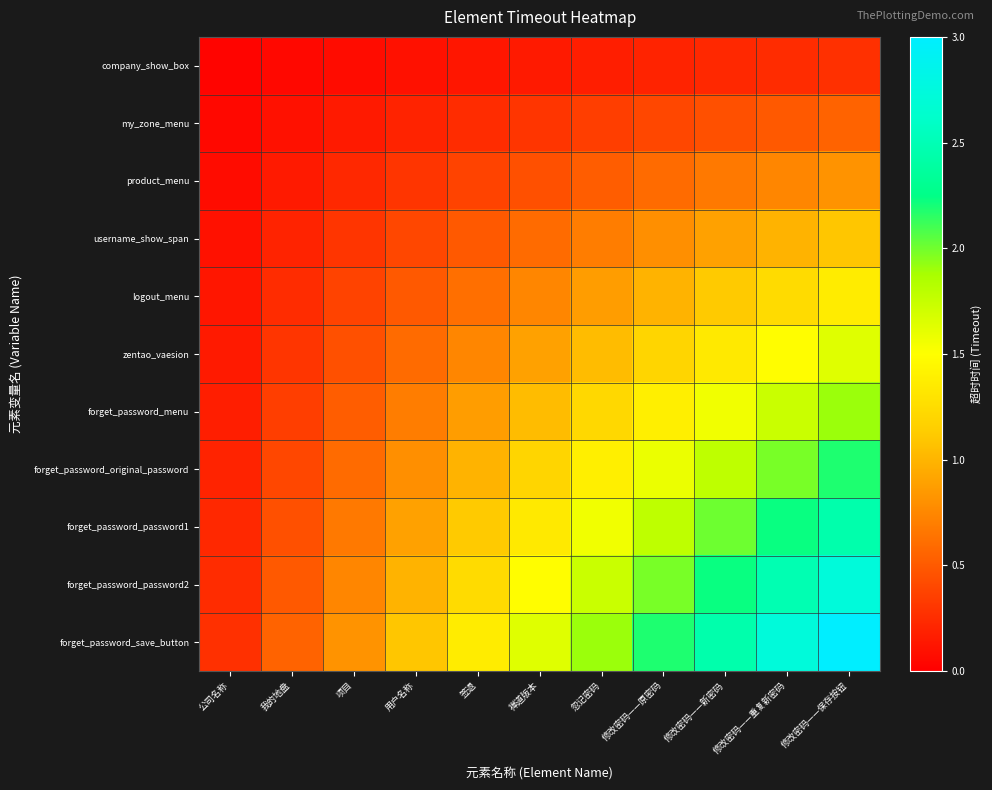

Rank the series at 项目 from lowest to highest value.

company_show_box, my_zone_menu, product_menu, username_show_span, logout_menu, zentao_vaesion, forget_password_menu, forget_password_original_password, forget_password_password1, forget_password_password2, forget_password_save_button